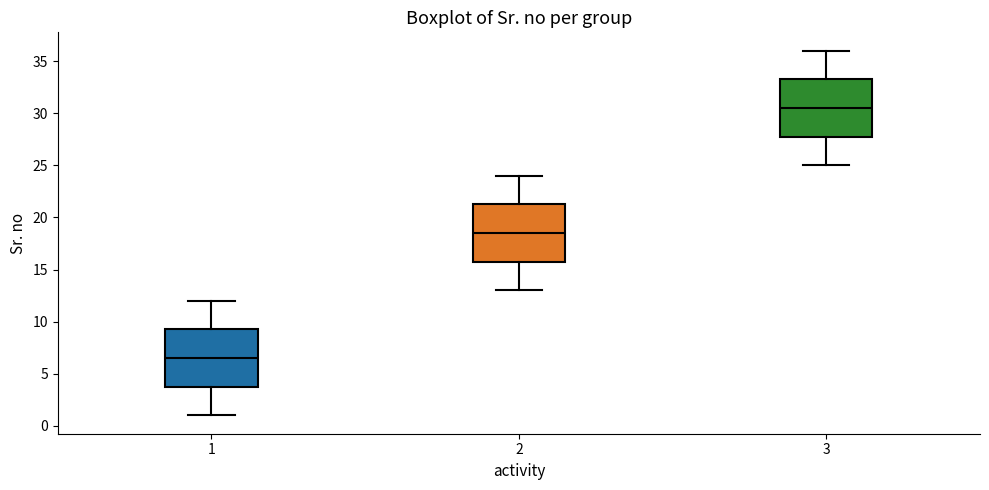

Reading left to right, read every box against the y-axis: the position of its median line, the range the box covers, and the ends of its whiskers. The values are not printed on the chart, so give them approximately, as read against the axis.

1: median 6.5, box 4.0 to 9.5, whiskers 1.0 to 12.0
2: median 18.5, box 16.0 to 21.5, whiskers 13.0 to 24.0
3: median 30.5, box 28.0 to 33.5, whiskers 25.0 to 36.0